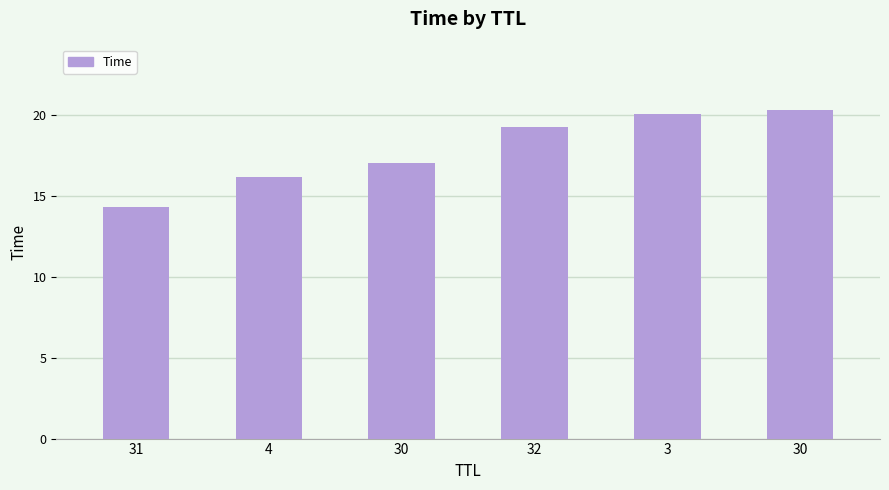

Count the number of values greater than 19.

3